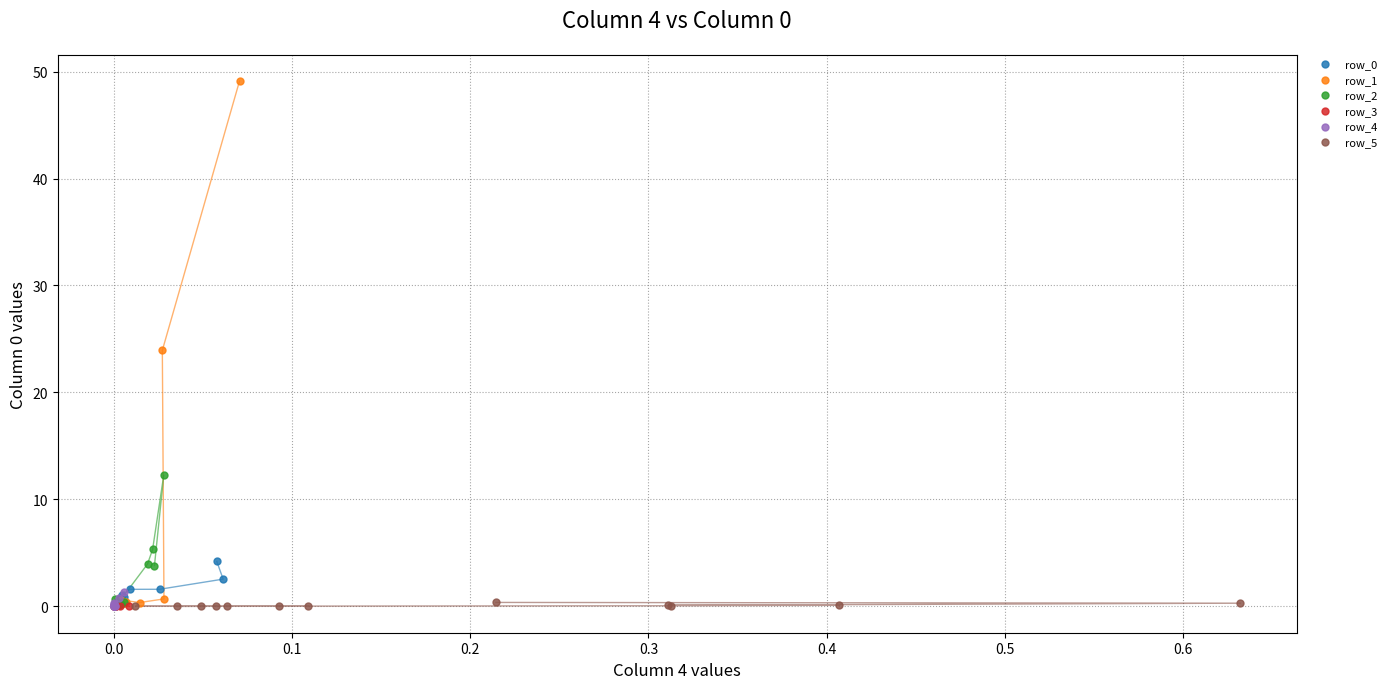

Which series has the widest spread of Y values?

row_1